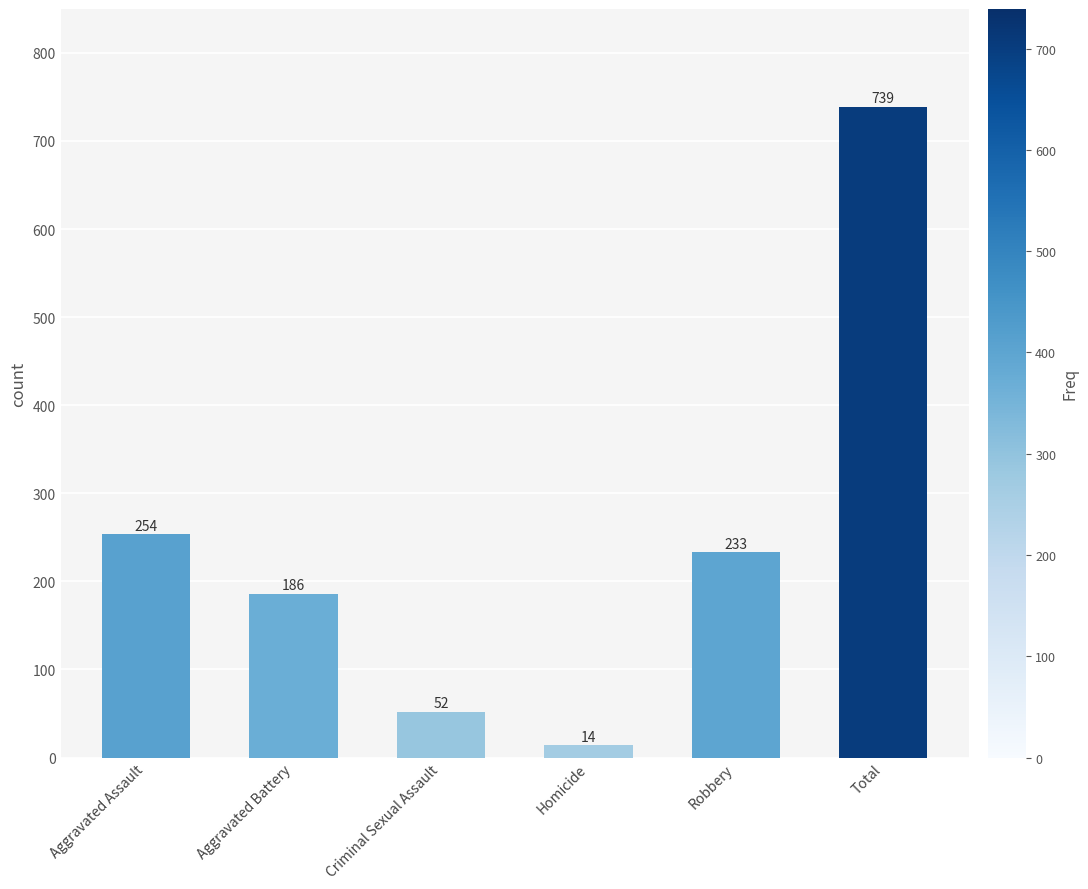

What is the value of the 1st bar from the left?

254